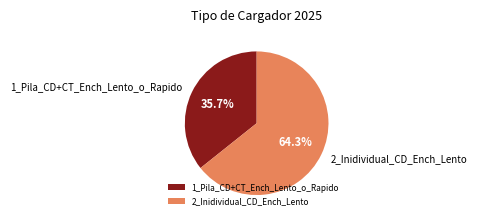

Which category has the biggest portion of the pie?

2_Inidividual_CD_Ench_Lento